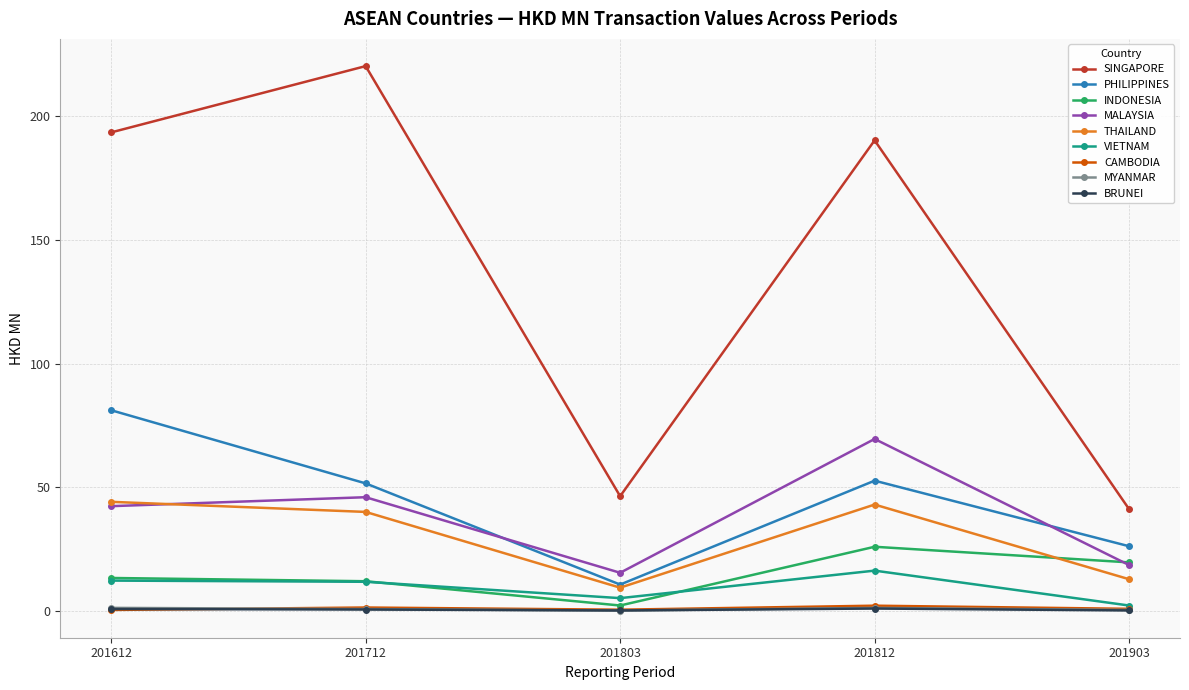

Which series has the widest spread of values?

SINGAPORE